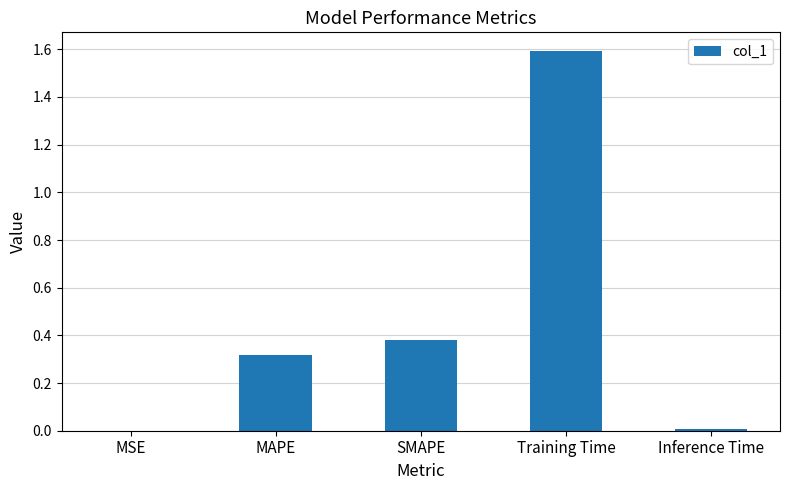

What is the sum of all values?

2.3